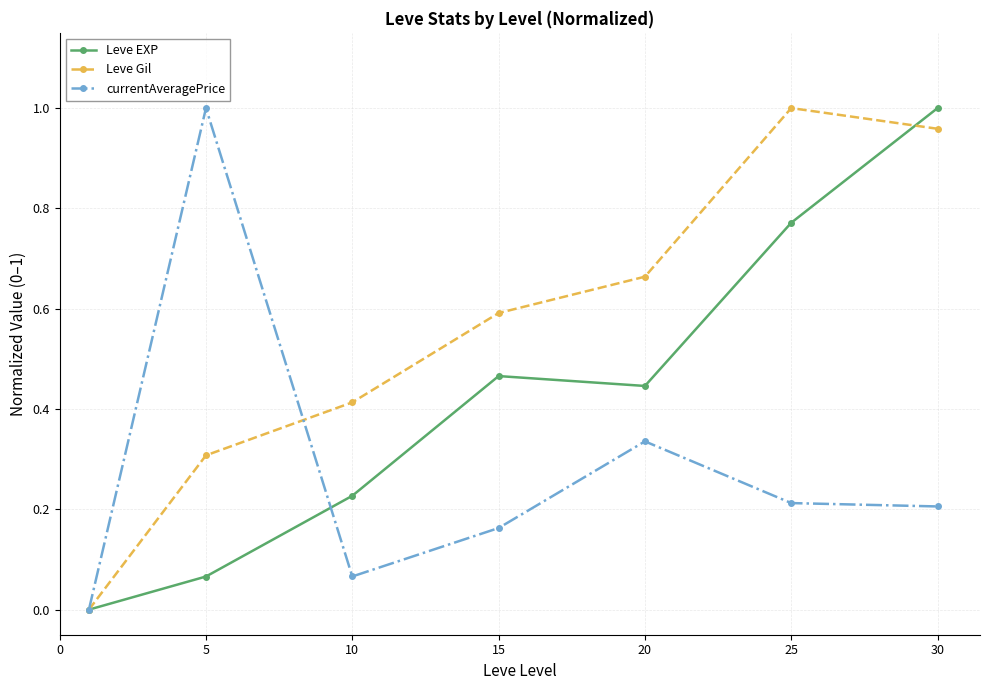

In Leve Gil, how many points are higher than both neighbors (excluding endpoints)?

1